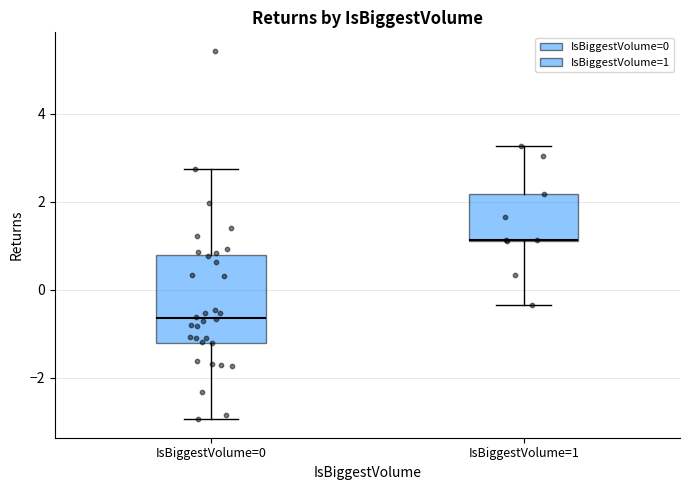

Which box has the highest median line?

IsBiggestVolume=1